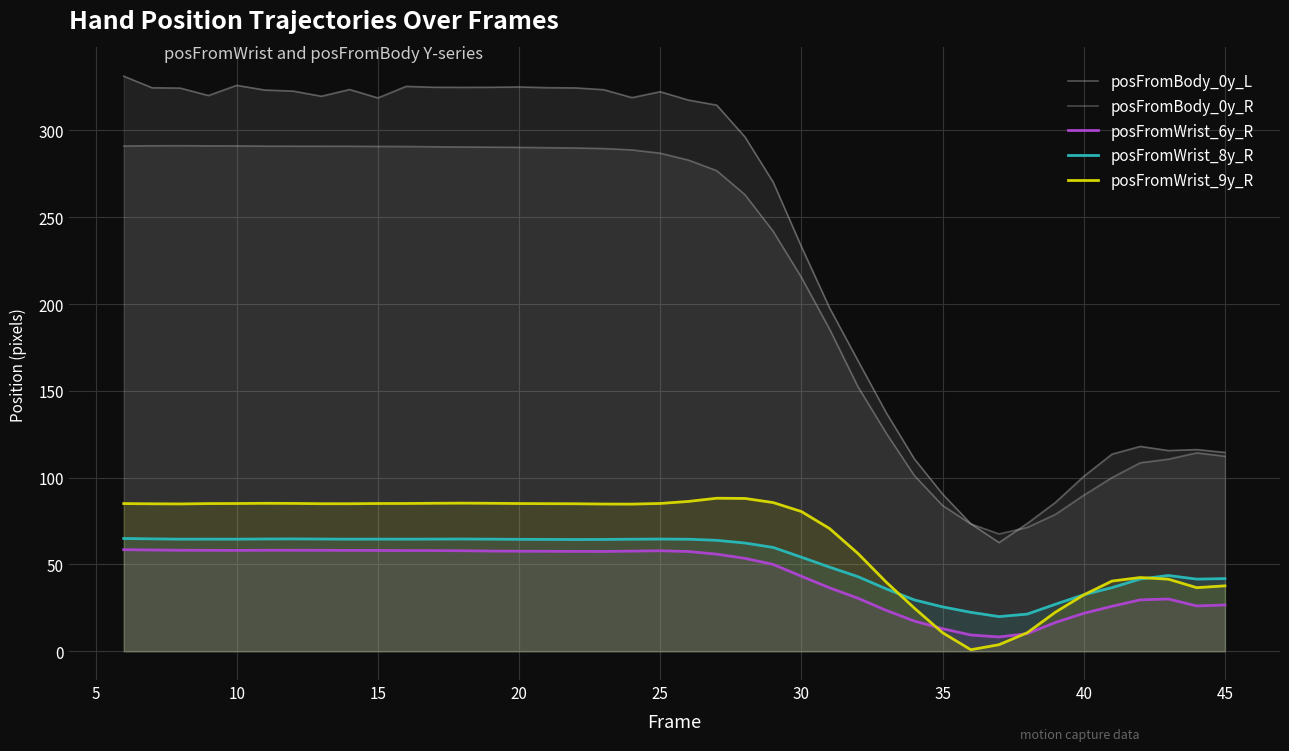

Does the chart display data point markers on the line(s)?

No